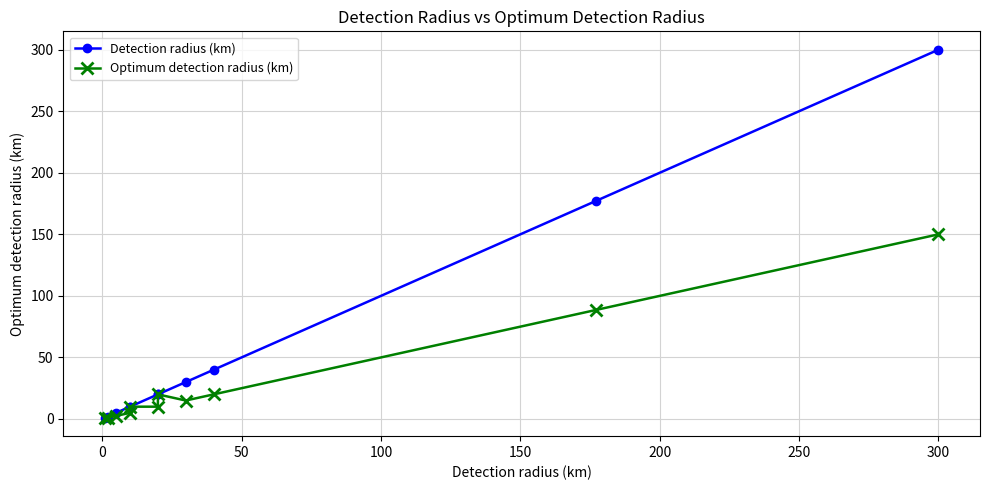

How many lines are shown in the chart?

2